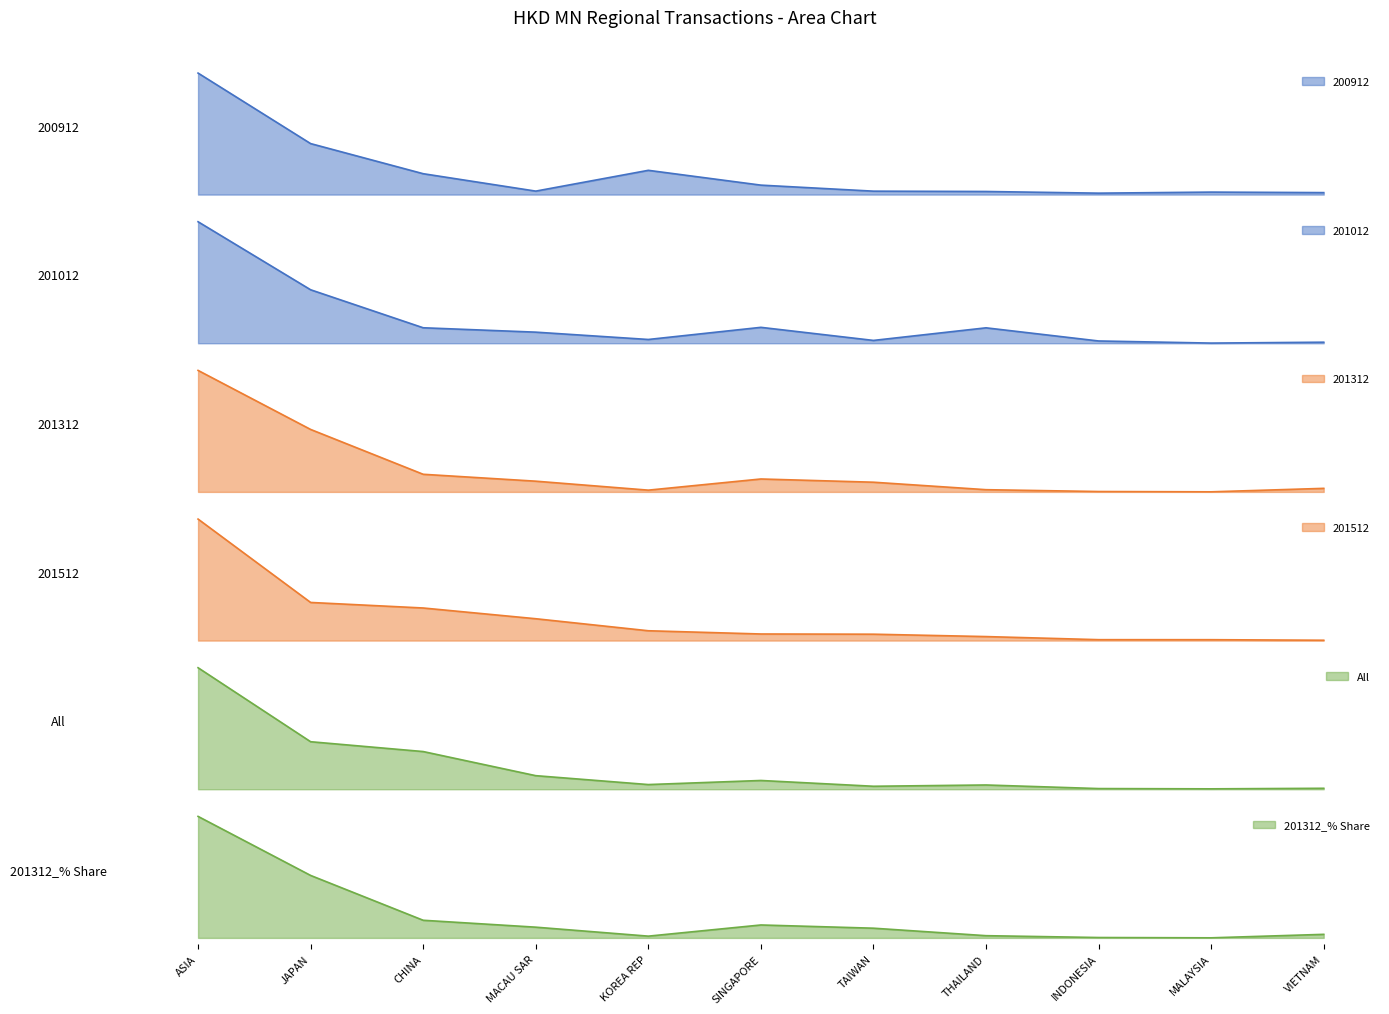

What is the spread (max minus min) of values at INDONESIA?

0.4